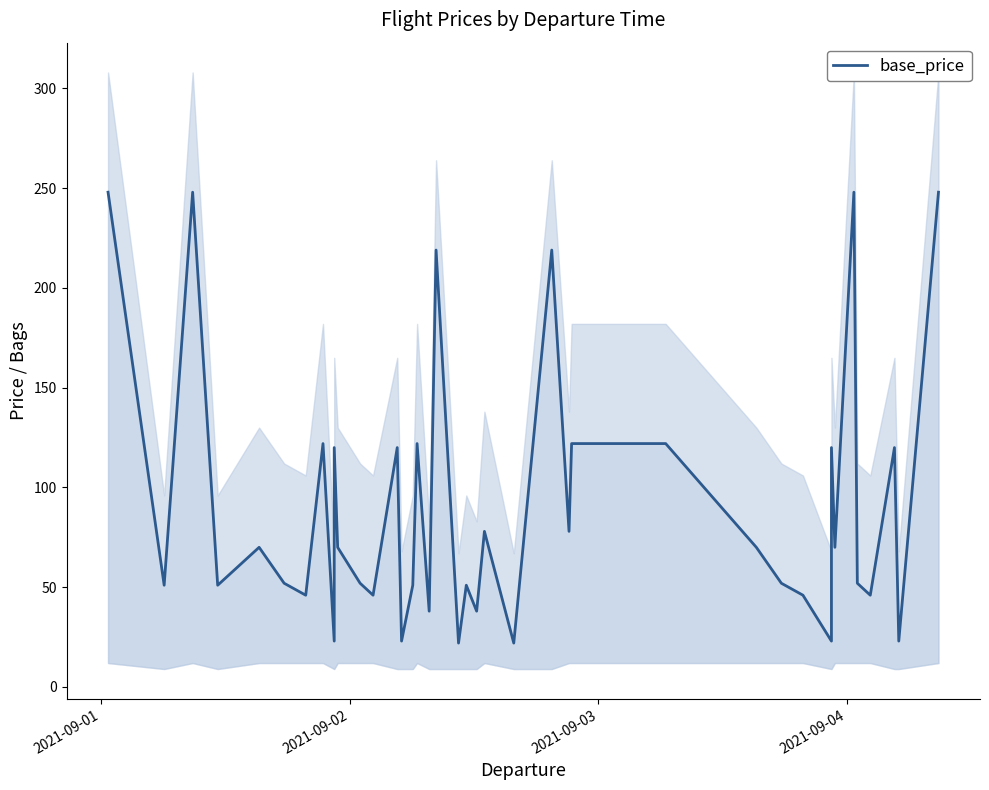

What is the sum of all values?

3642